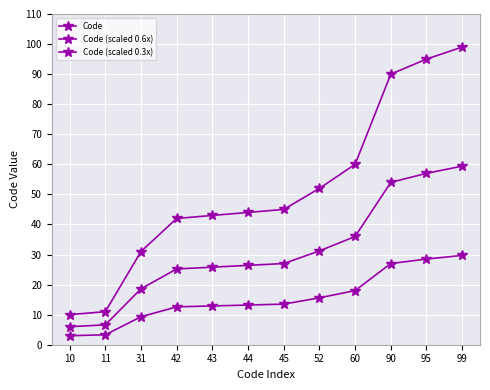

At how many categories does at least one series exceed 16?

10